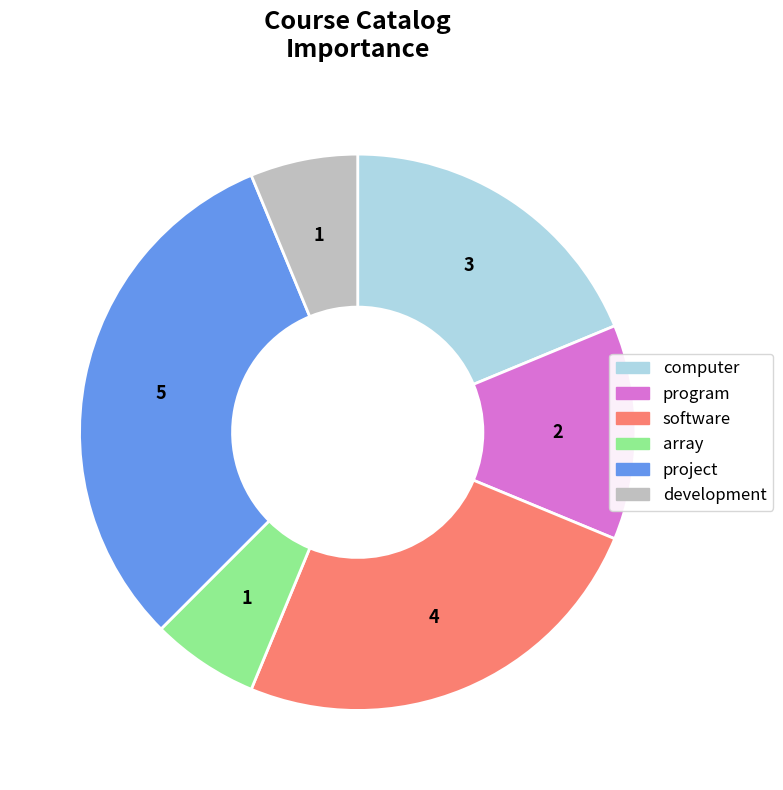

Does program represent more than half of the total?

No